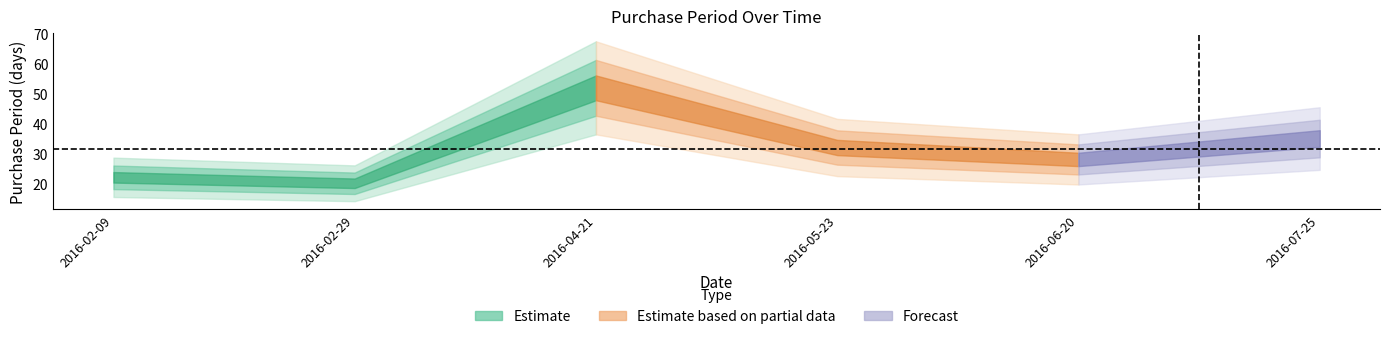

Which has a higher value, 2016-02-29 or 2016-06-20?

2016-06-20